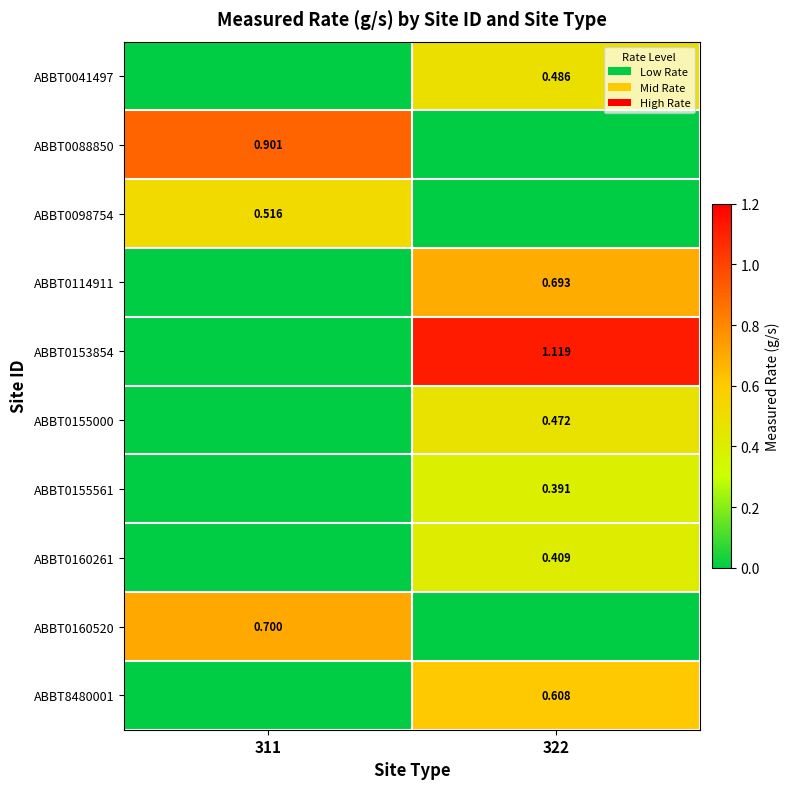

At which category is the sum across all series the highest?

322